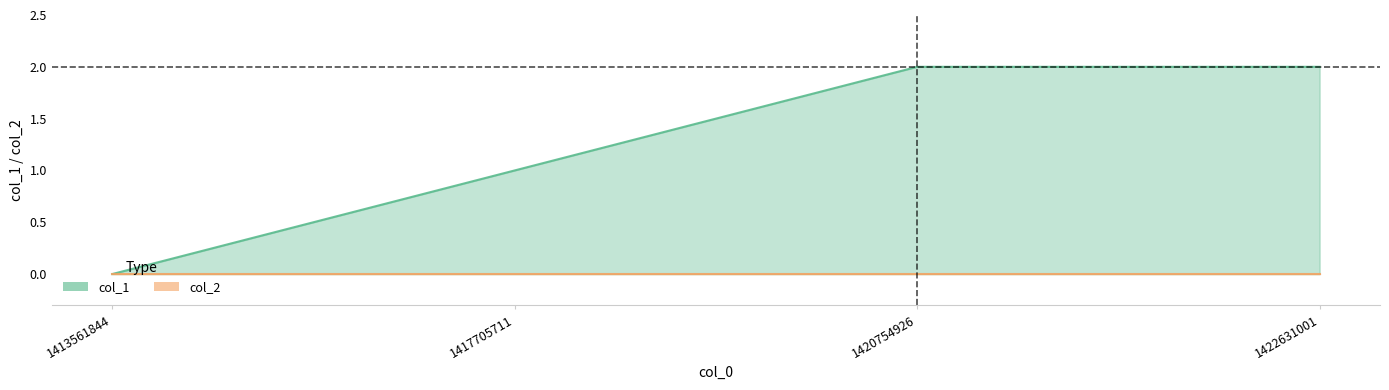

What is the difference between the second highest and minimum values?

2